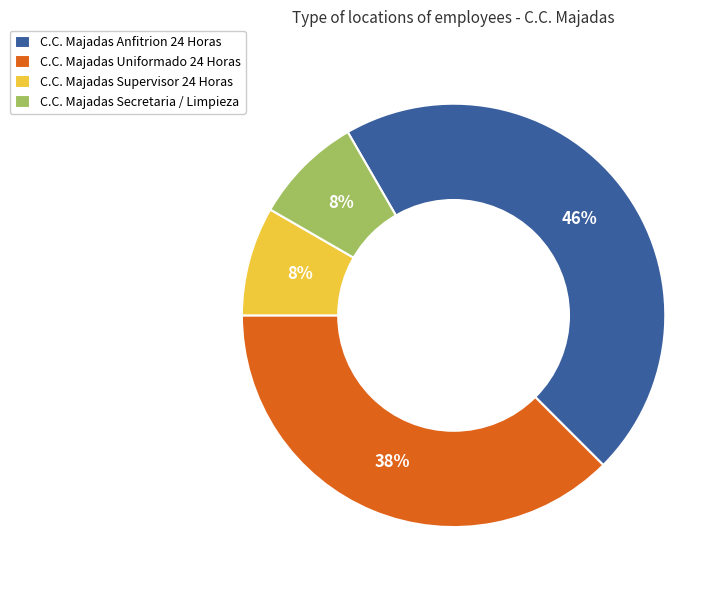

What percentage is the C.C. Majadas Secretaria / Limpieza slice, to the nearest percent?

8%